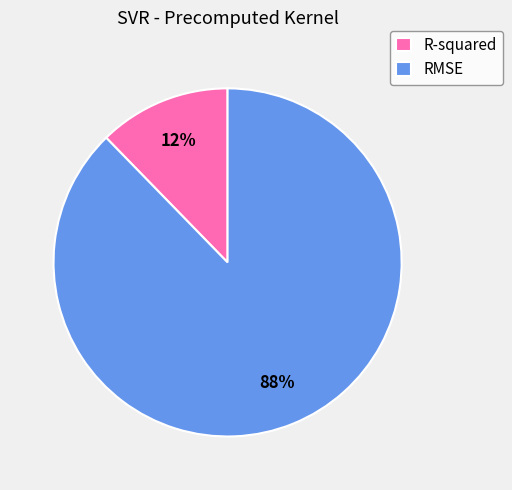

Is it true that RMSE is 78% of the pie?

False